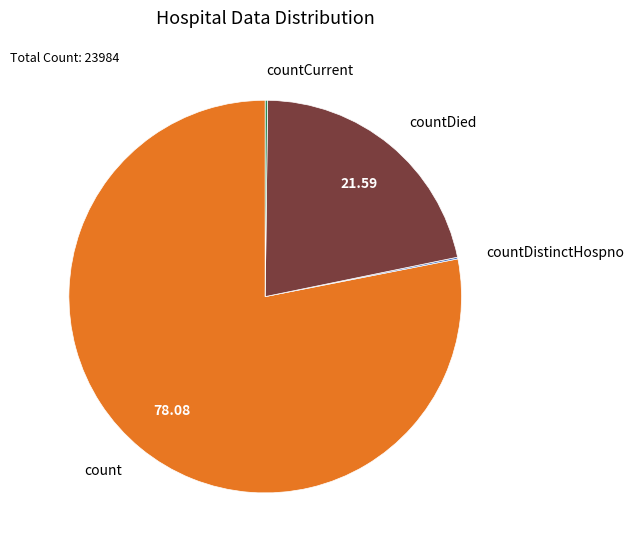

What is the majority slice?

count